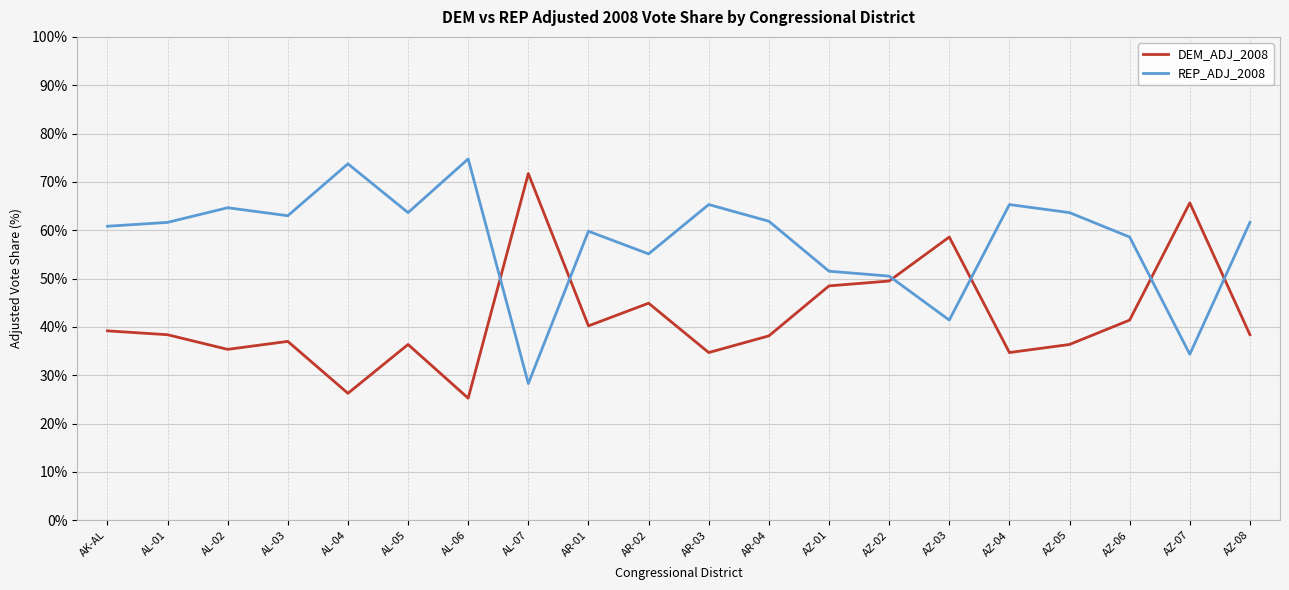

What are all the series names shown in the legend?

DEM_ADJ_2008, REP_ADJ_2008